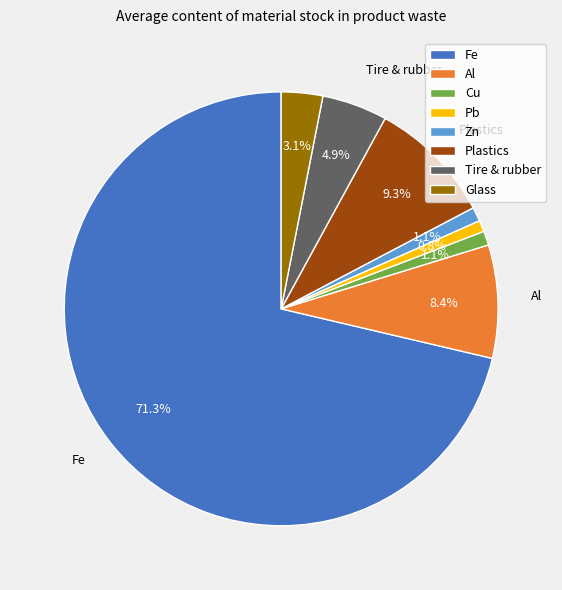

True or false: Fe accounts for 79% of the total.

False